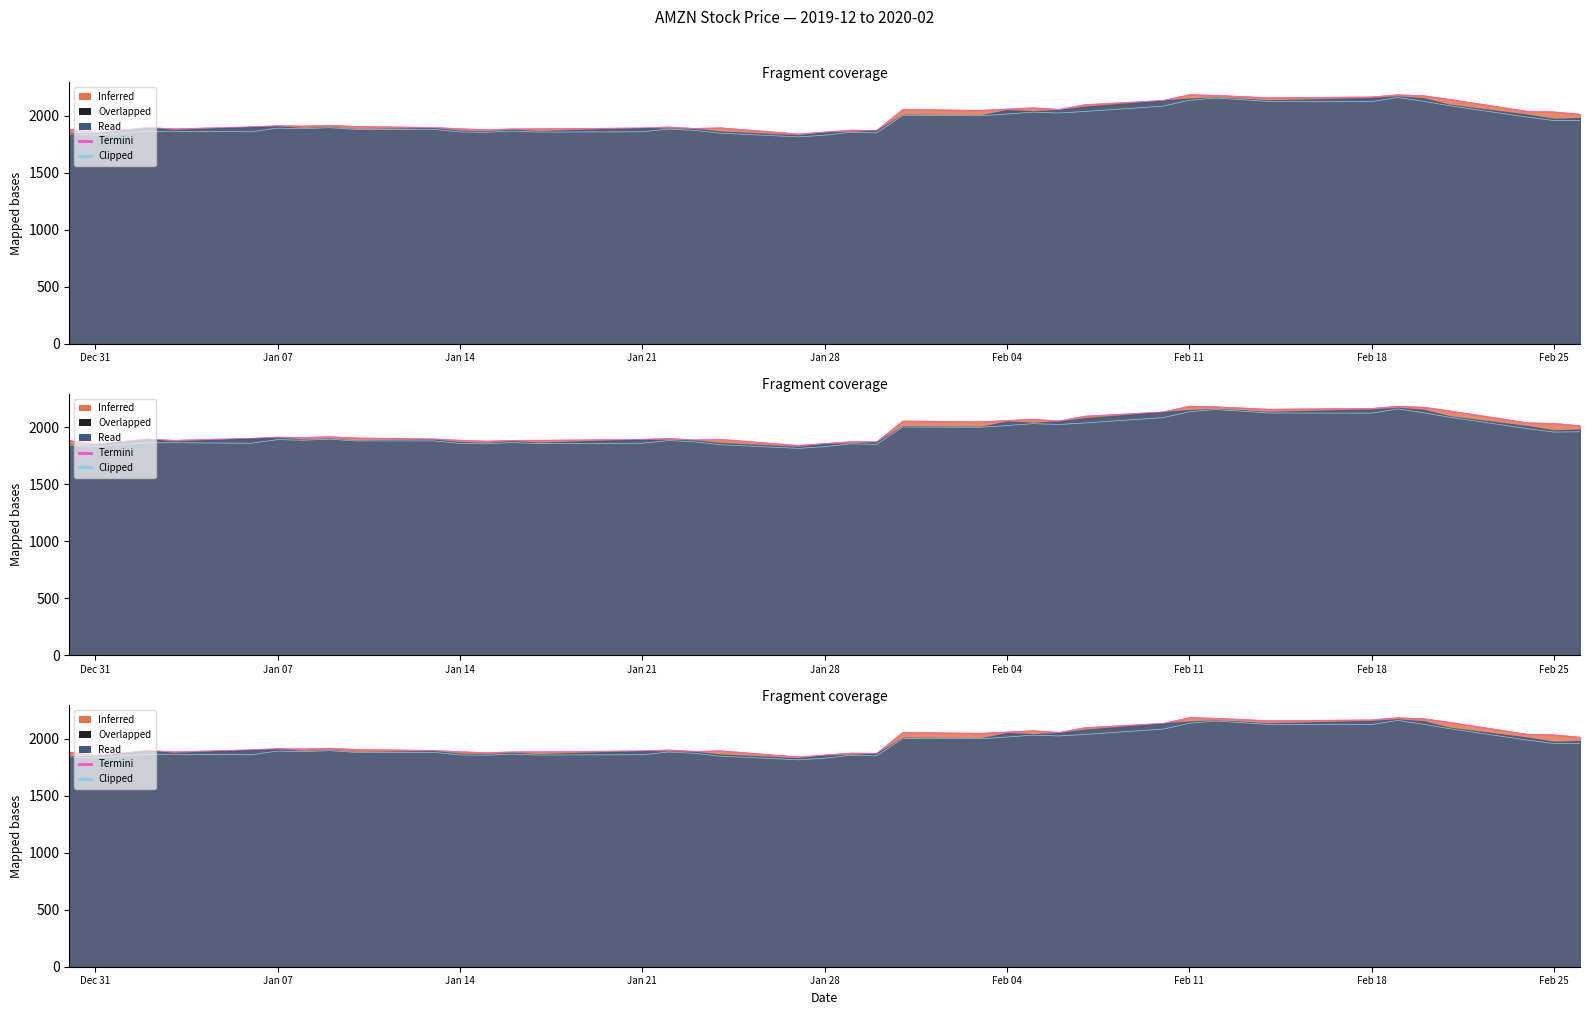

What is the lowest value of the Clipped series?

1815.3